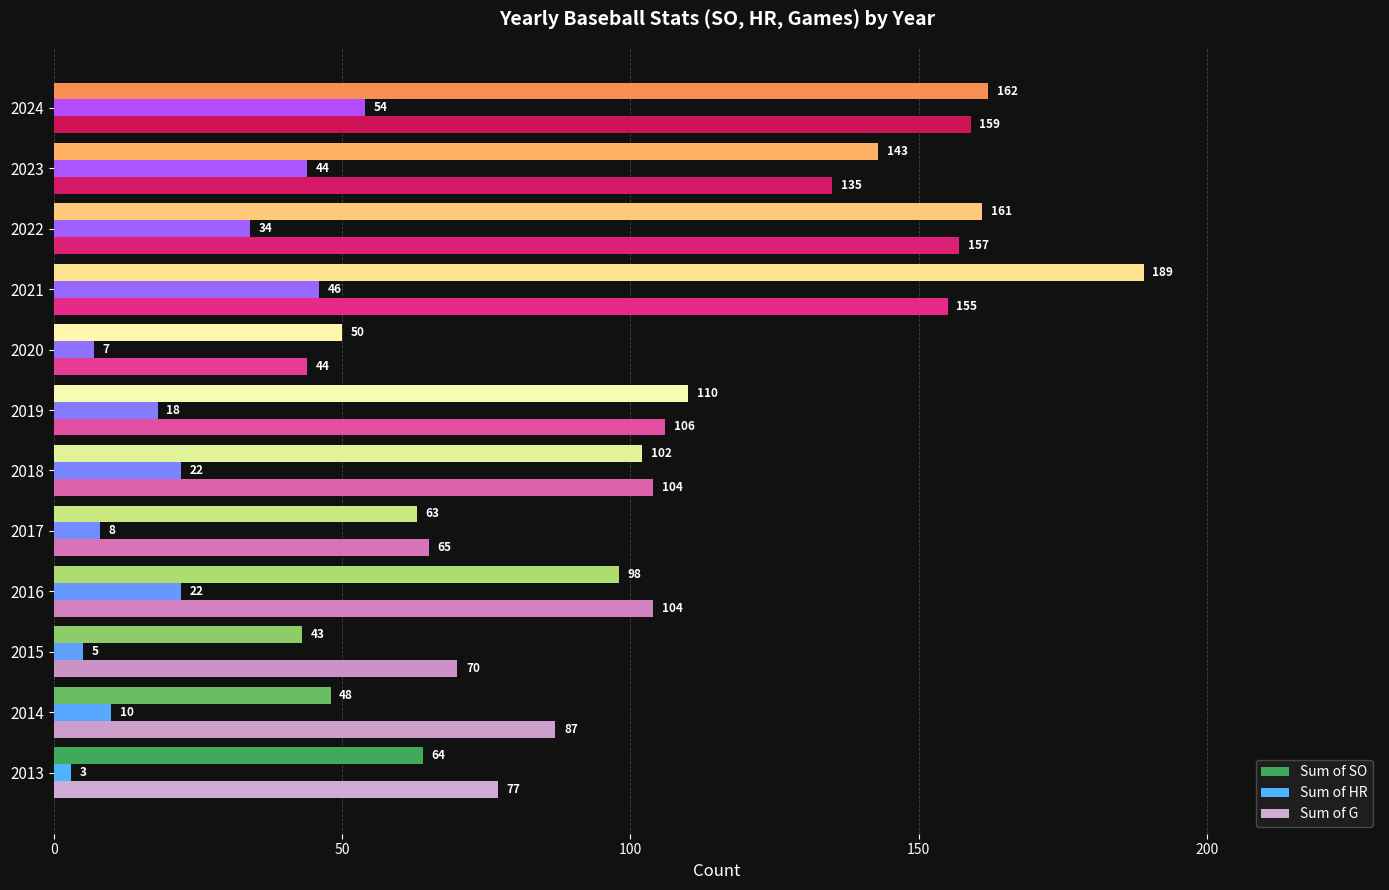

What is the total value across all series at 2014?

145